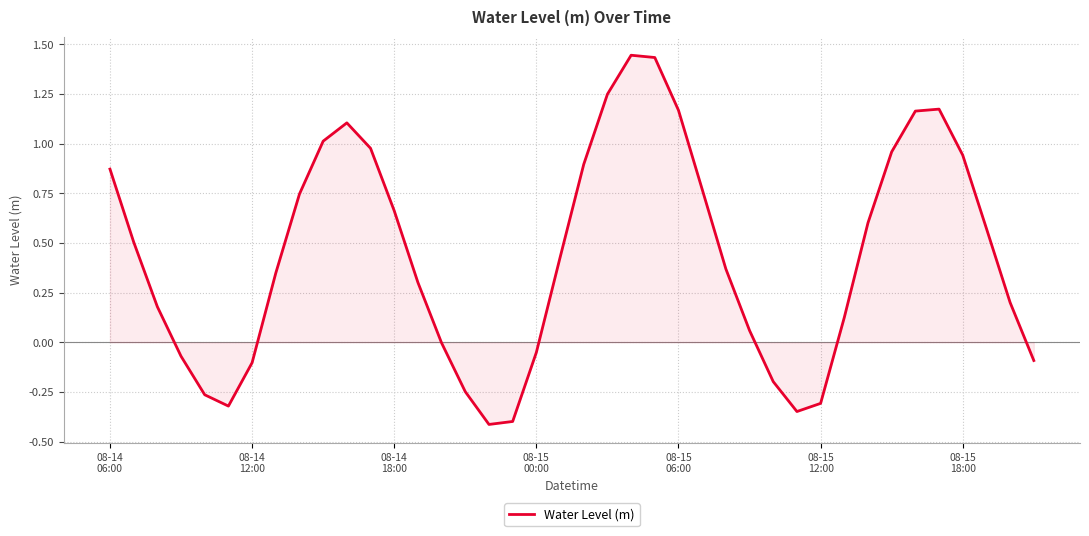

What is the difference between the maximum and minimum values?

1.9